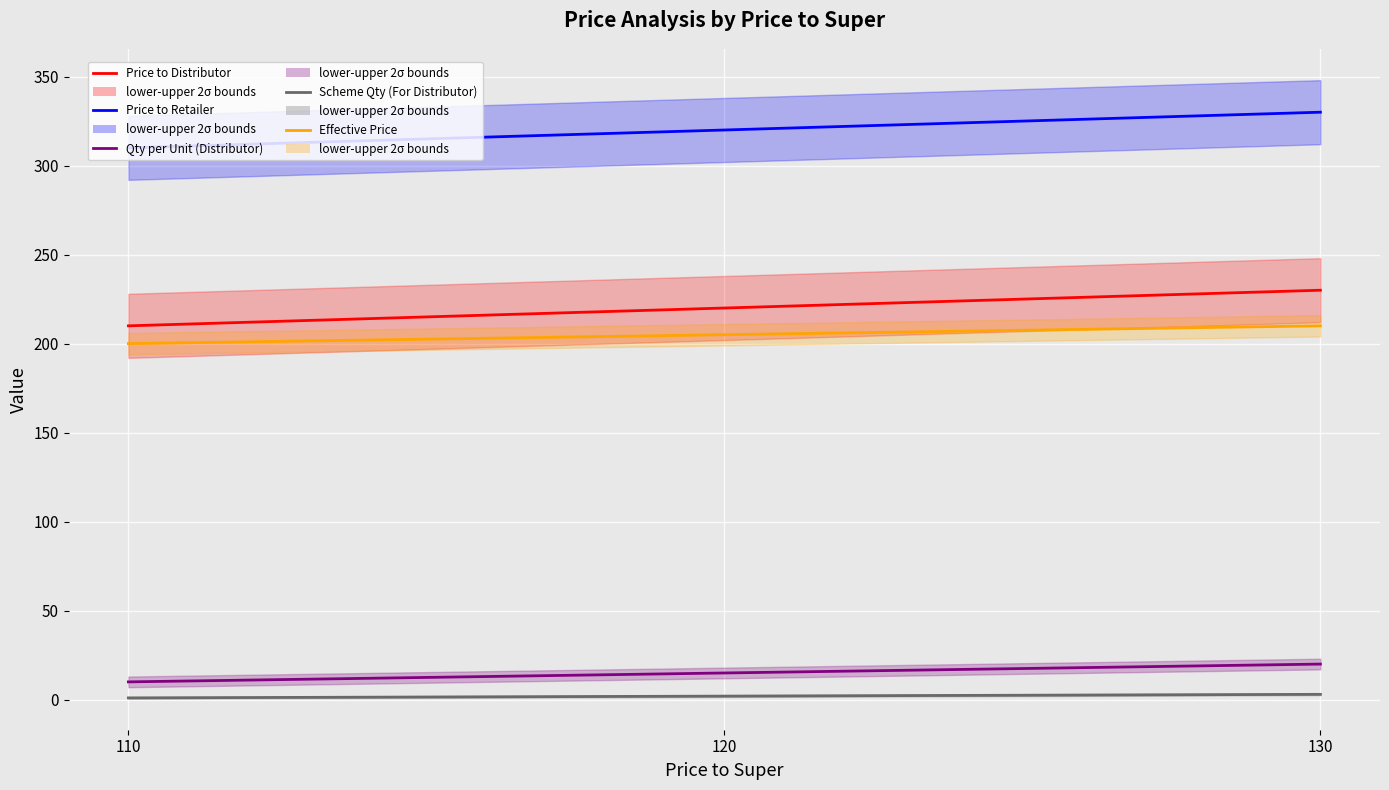

Reading left to right, what are all the values shown in this chart?

Price to Distributor: 210	220	230
Price to Retailer: 310	320	330
Qty per Unit (Distributor): 10	15	20
Scheme Qty (For Distributor): 1	2	3
Effective Price: 200	205	210